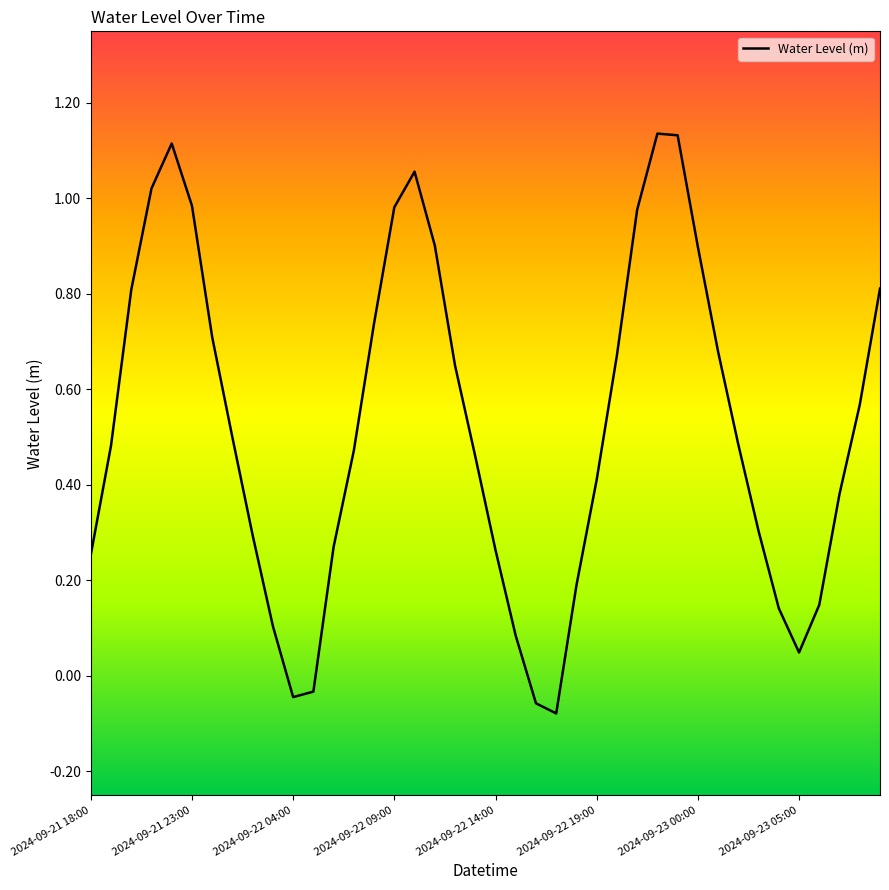

What is the difference between the maximum and minimum values?

1.2